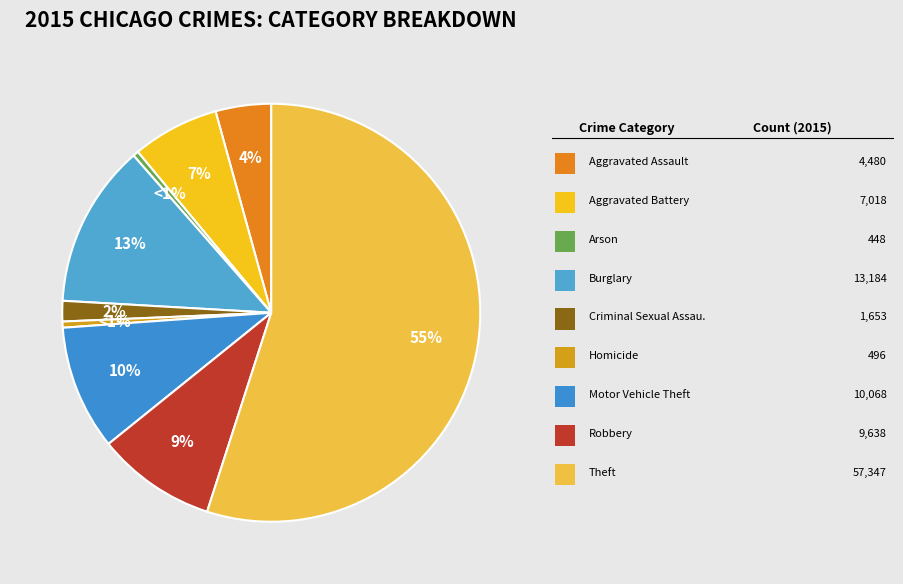

Is the sum of Motor Vehicle Theft and Aggravated Battery greater than half?

No